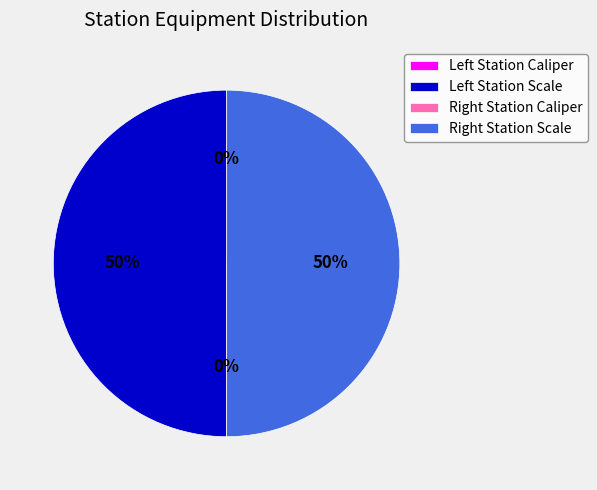

To the nearest percent, what is the average slice percentage?

25%